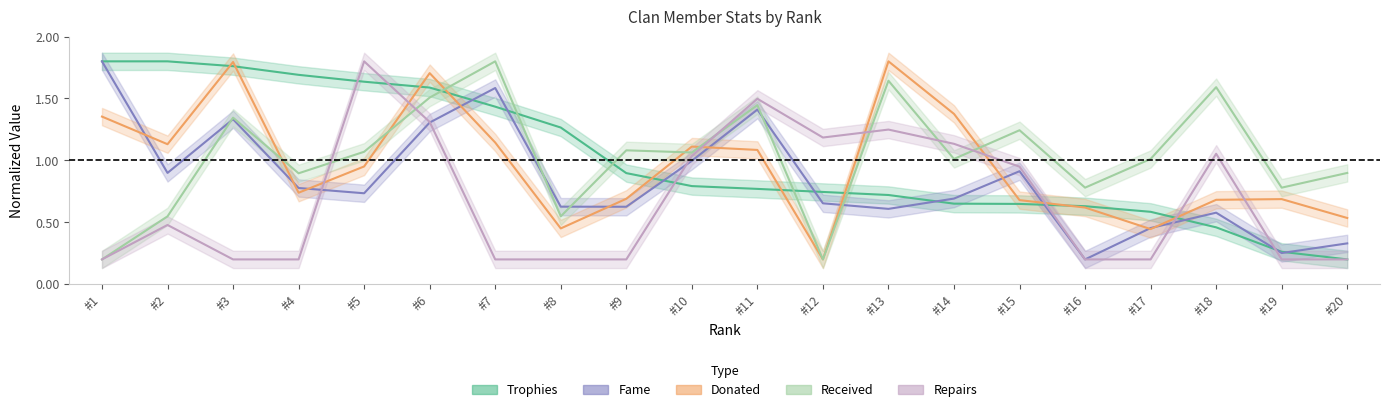

Rank the series by their maximum value, from highest to lowest.

Trophies, Donated, Received, Fame, Repairs